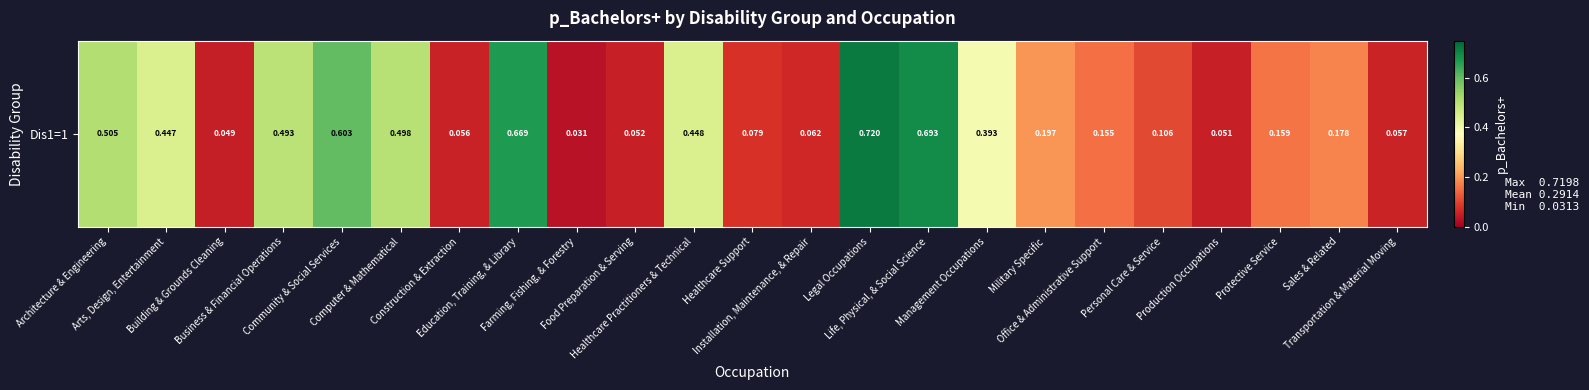

The value at Sales & Related is 0.2. True or false?

True